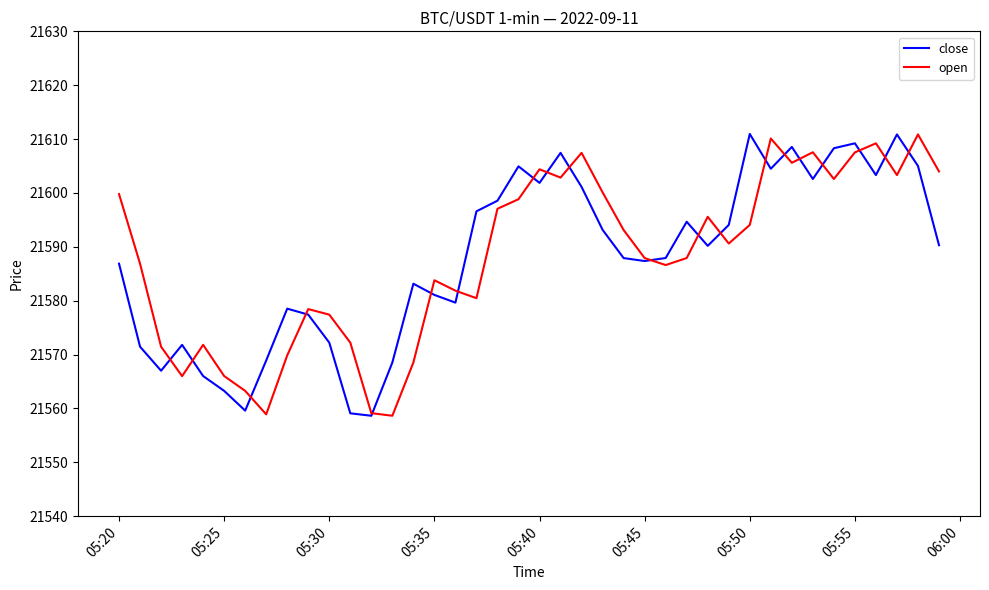

What is the greatest value displayed?

21611.0